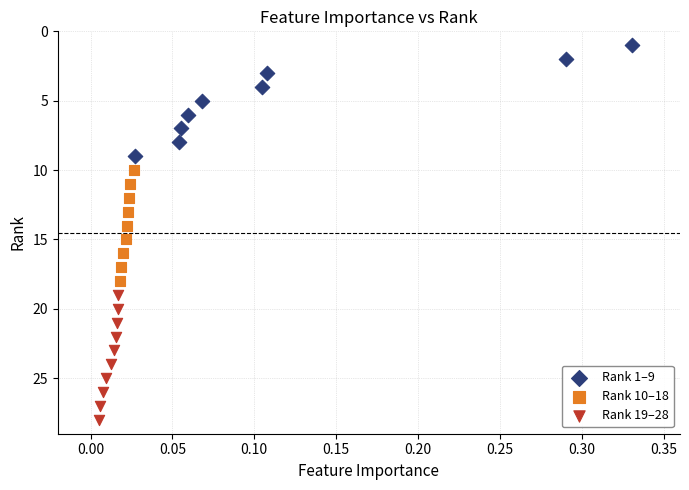

Which series reaches the maximum Y coordinate?

Rank 19–28